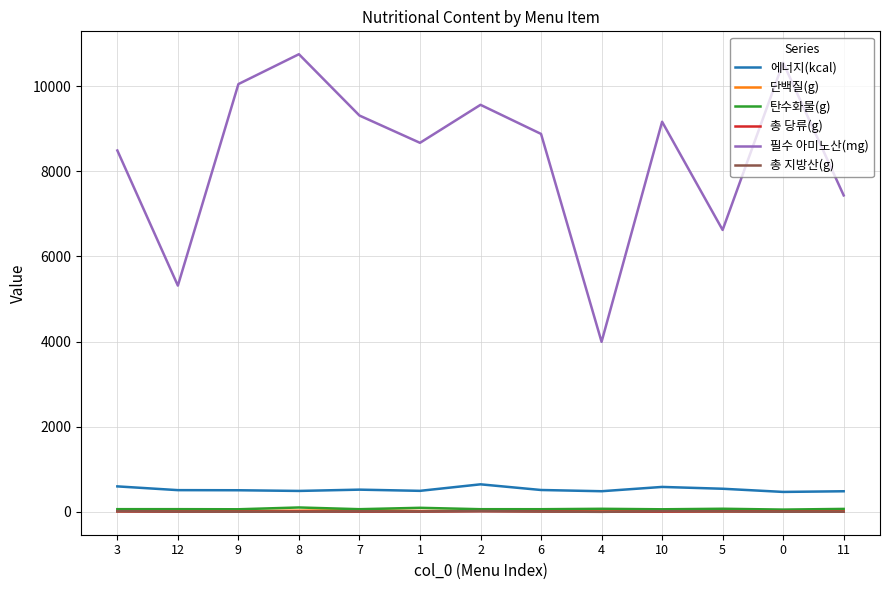

The value of 에너지(kcal) at 9 is 509.2. True or false?

True